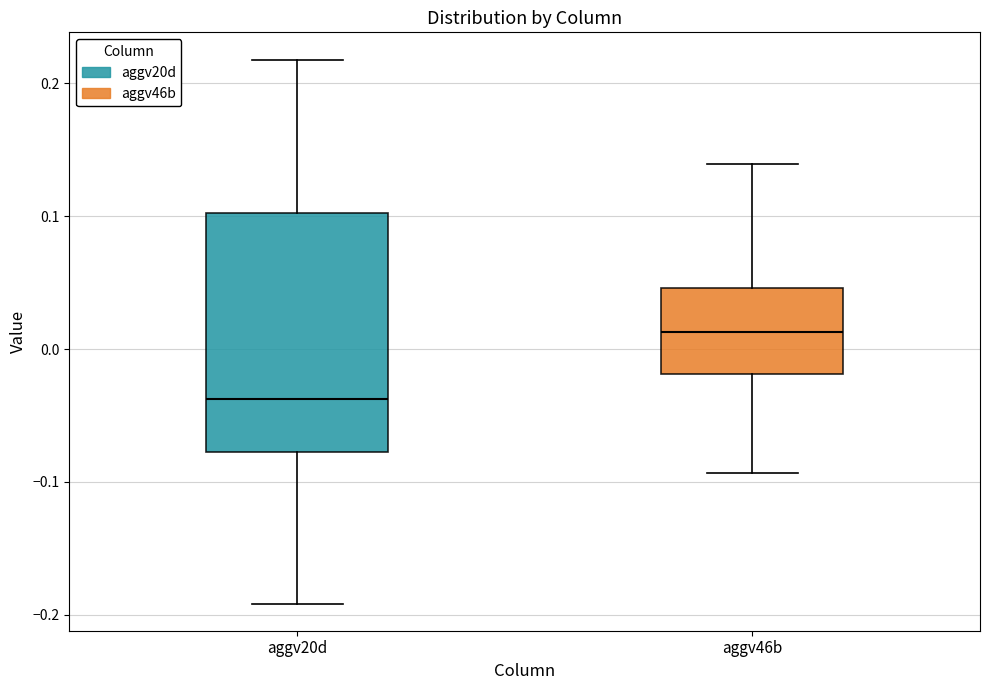

Comparing the boxes themselves (not the whiskers), which one is the tallest?

aggv20d